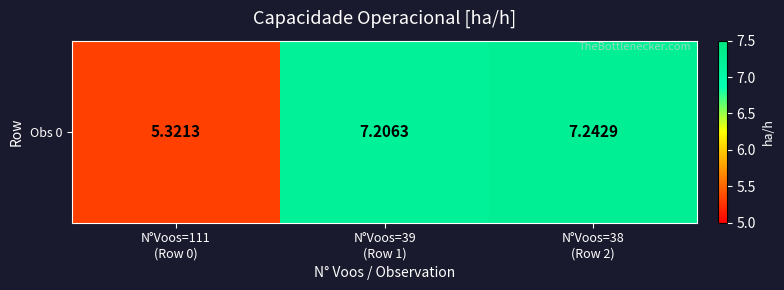

What is the sum of all values?

19.8